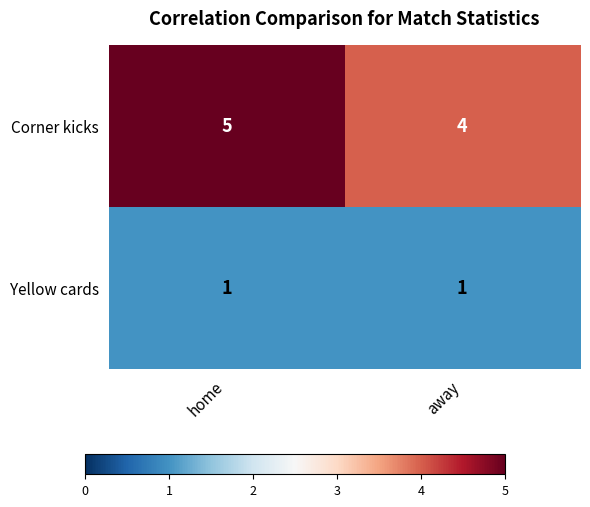

Which series has the largest range (max minus min)?

Corner kicks